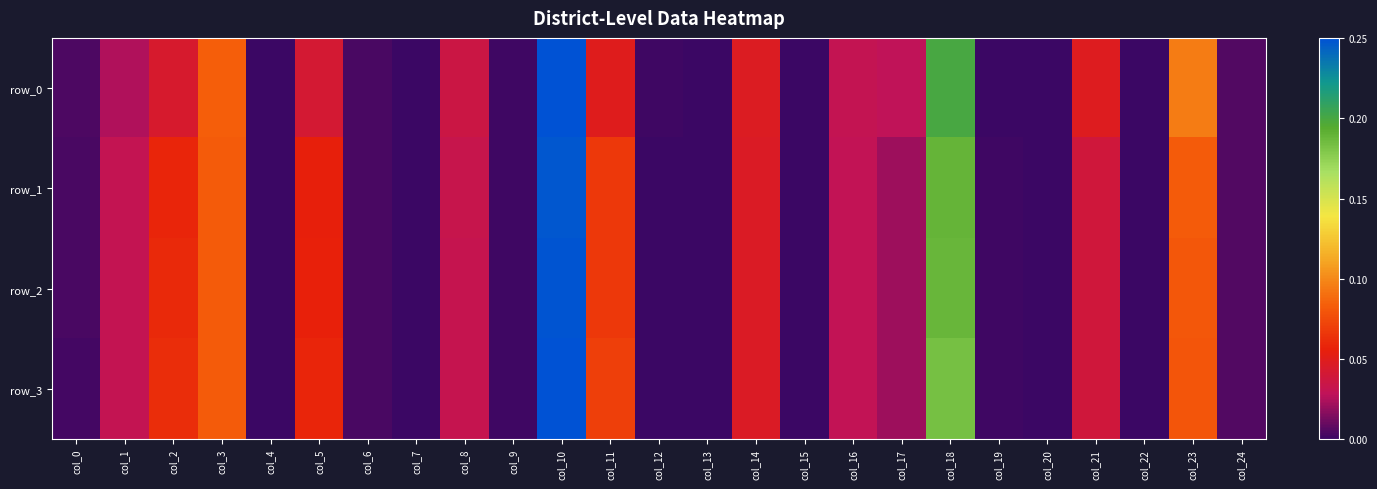

At col_24, list the series in order from smallest to largest.

row_0, row_3, row_2, row_1